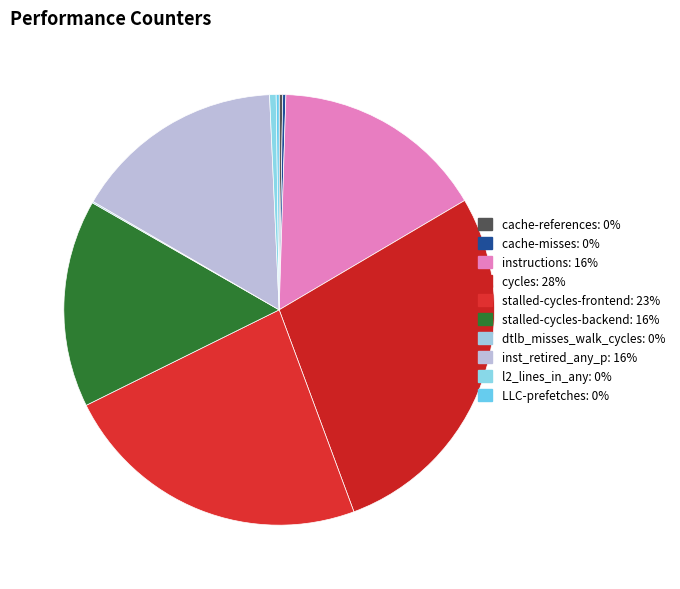

Which category has the biggest portion of the pie?

cycles